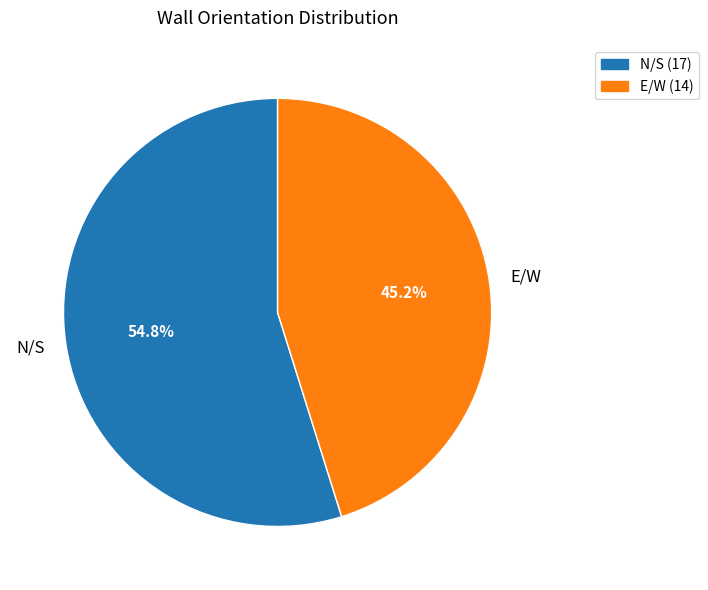

What is the ratio of the value at N/S to the value at E/W?

1.2